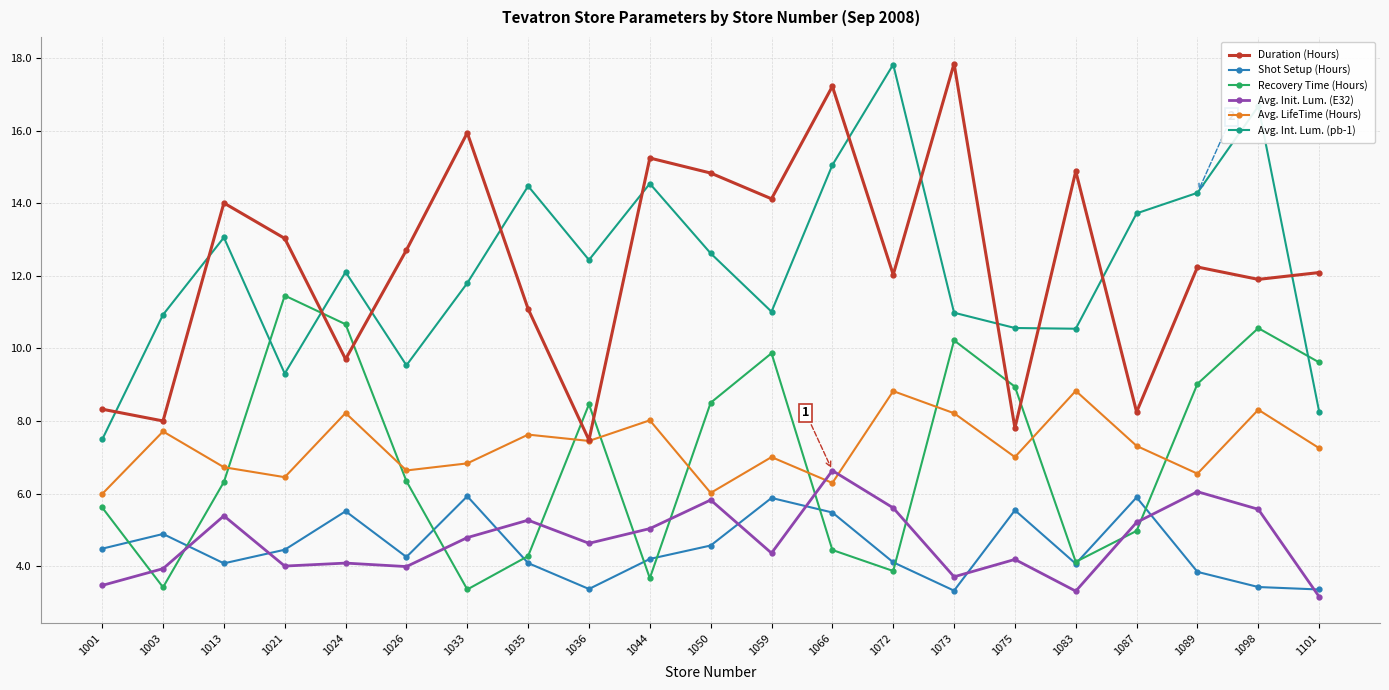

What is the value of the Shot Setup (Hours) point at the 12th from the left?

5.9